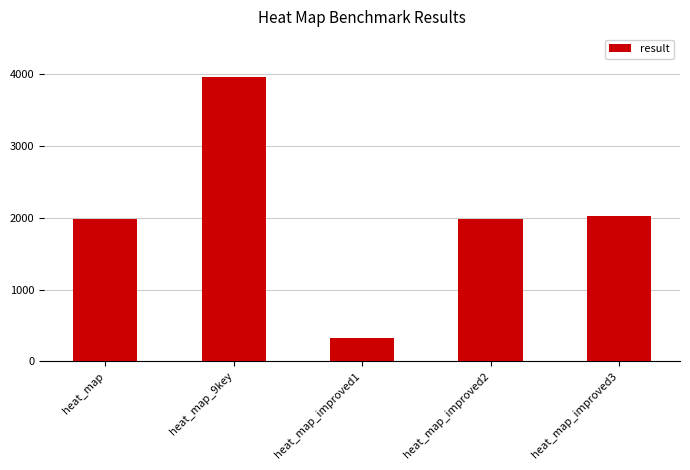

The value at heat_map is 1984.5. True or false?

True